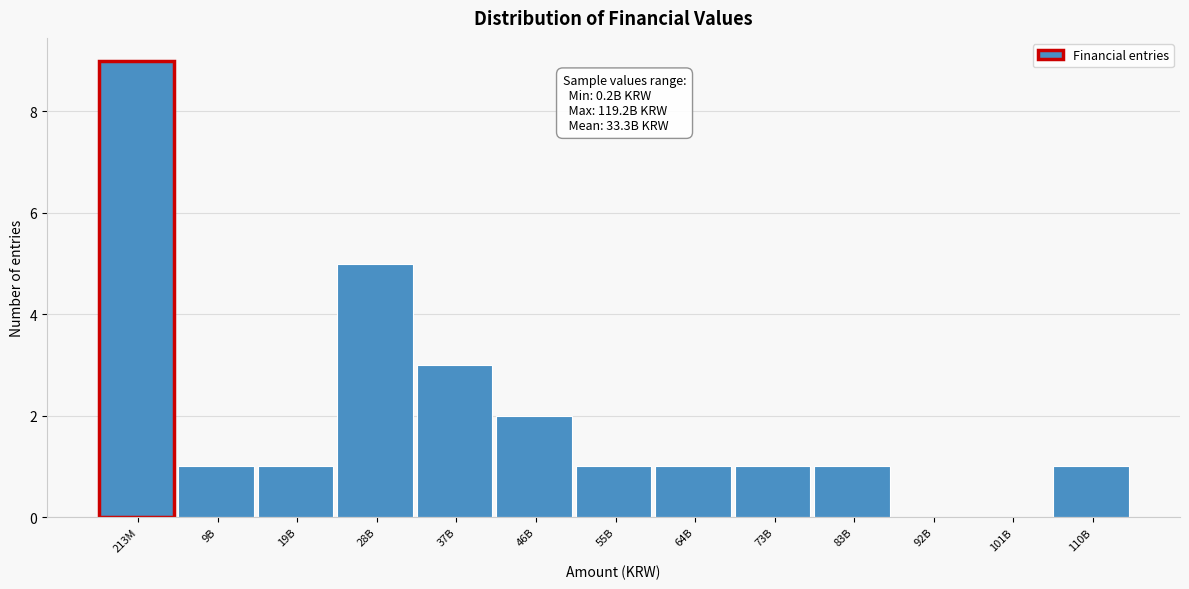

Reading right to left, list all the values displayed in this chart.

110B=1	101B=0	92B=0	83B=1	73B=1	64B=1	55B=1	46B=2	37B=3	28B=5	19B=1	9B=1	213M=9